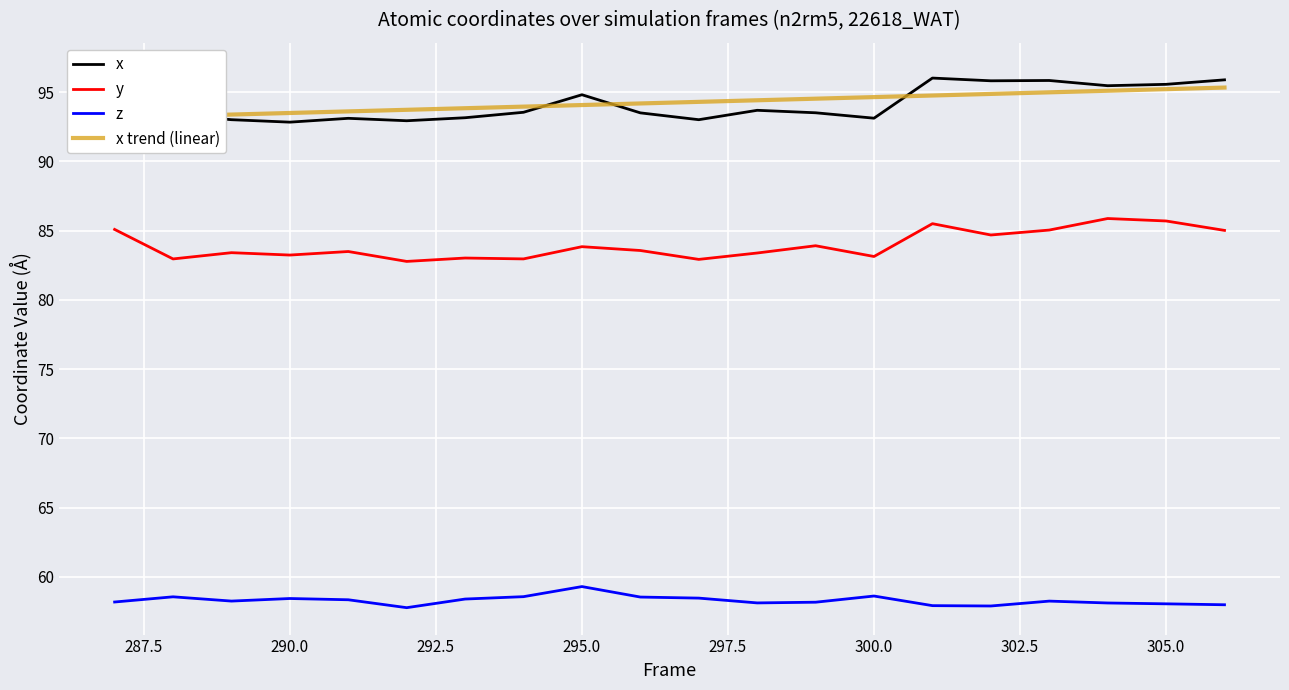

Rank the series by their maximum value, from lowest to highest.

z, y, x